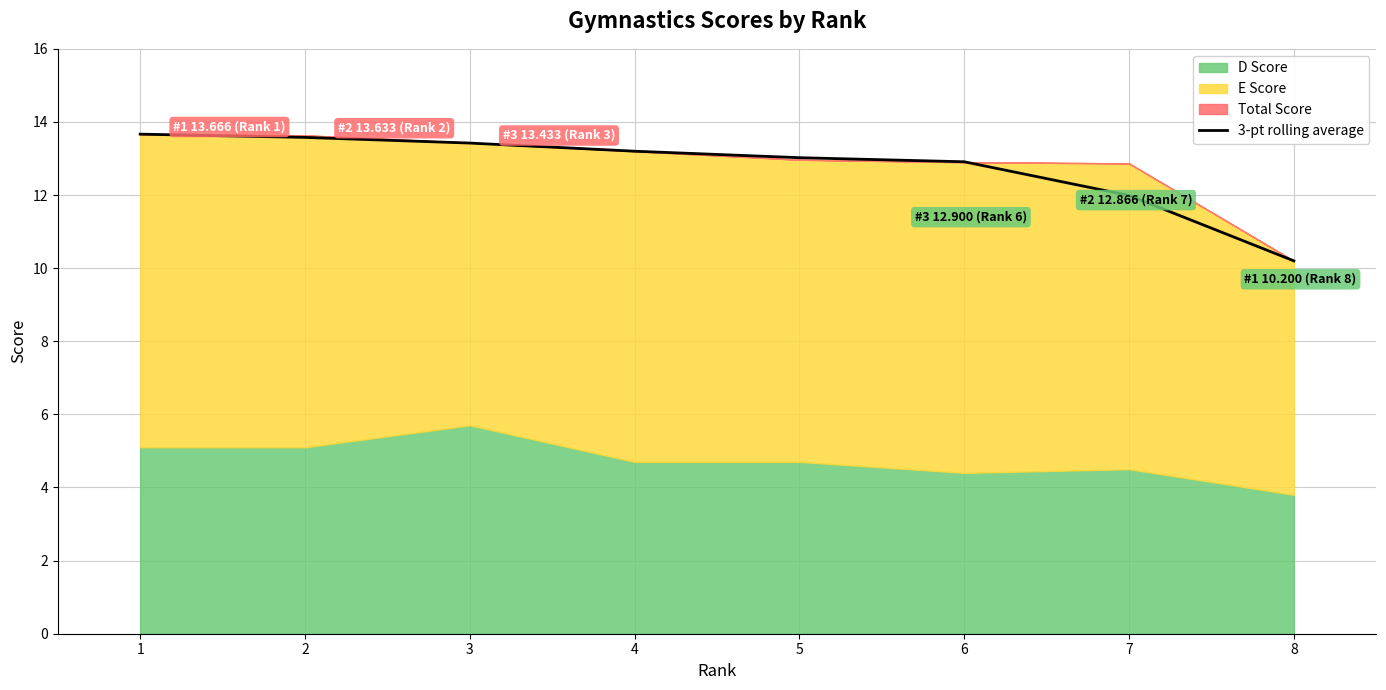

True or false: there are more than 0 points higher than both neighbors.

False